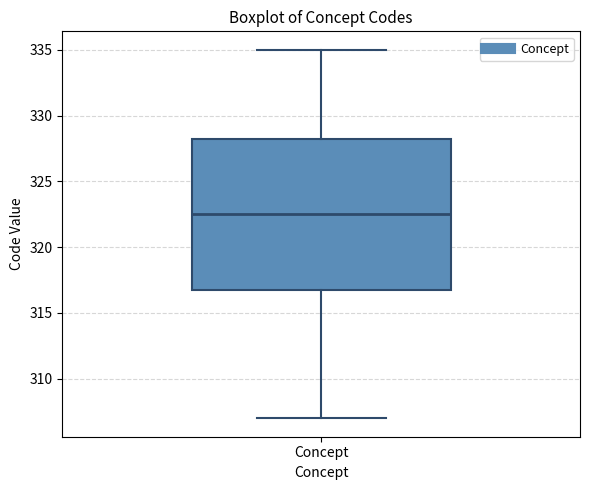

Read this box plot against the y-axis: the position of the median line, the range covered by the box, and the ends of both whiskers. The values are not printed on the chart, so give them approximately, as read against the axis.

median 322.5, box 317.0 to 328.5, whiskers 307.0 to 335.0